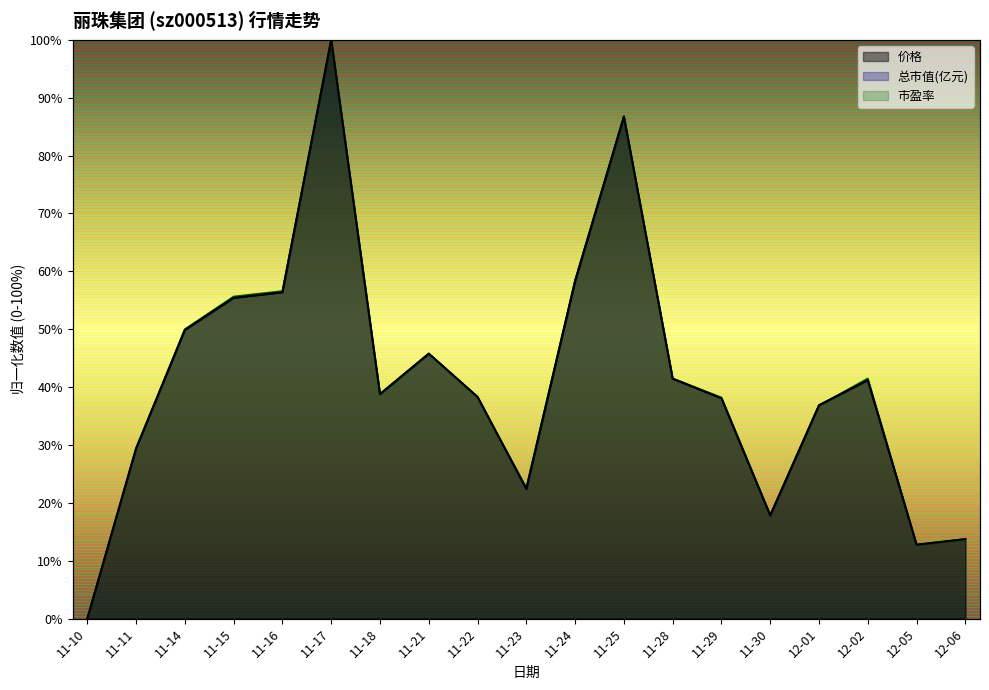

What is the label of the 3rd point from the right?

12-02